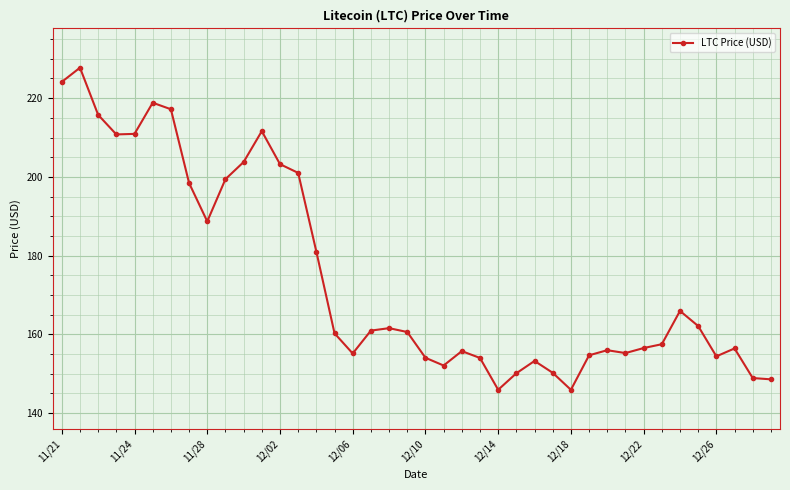

What is the greatest value displayed?

227.7